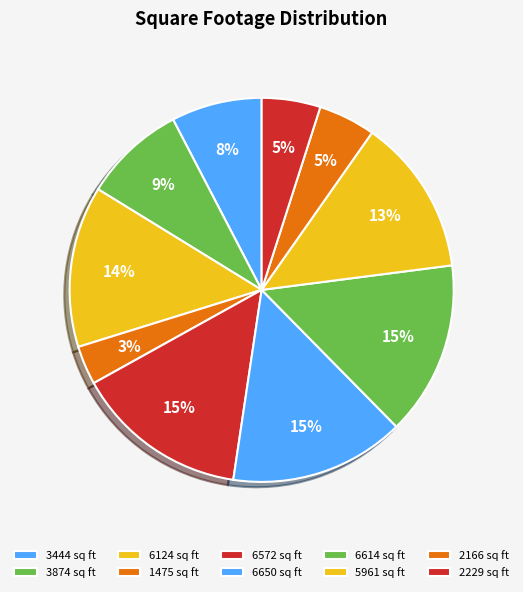

The 6650 slice represents 1% of the pie. True or false?

False